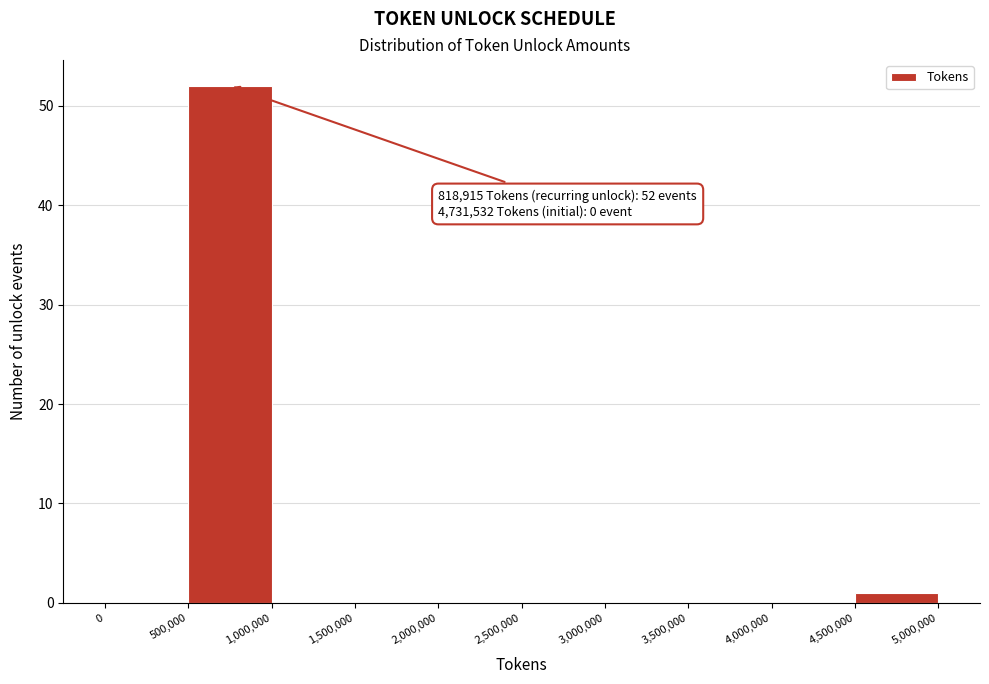

Which range on the x-axis has the tallest bar?

500,000 to 1,000,000